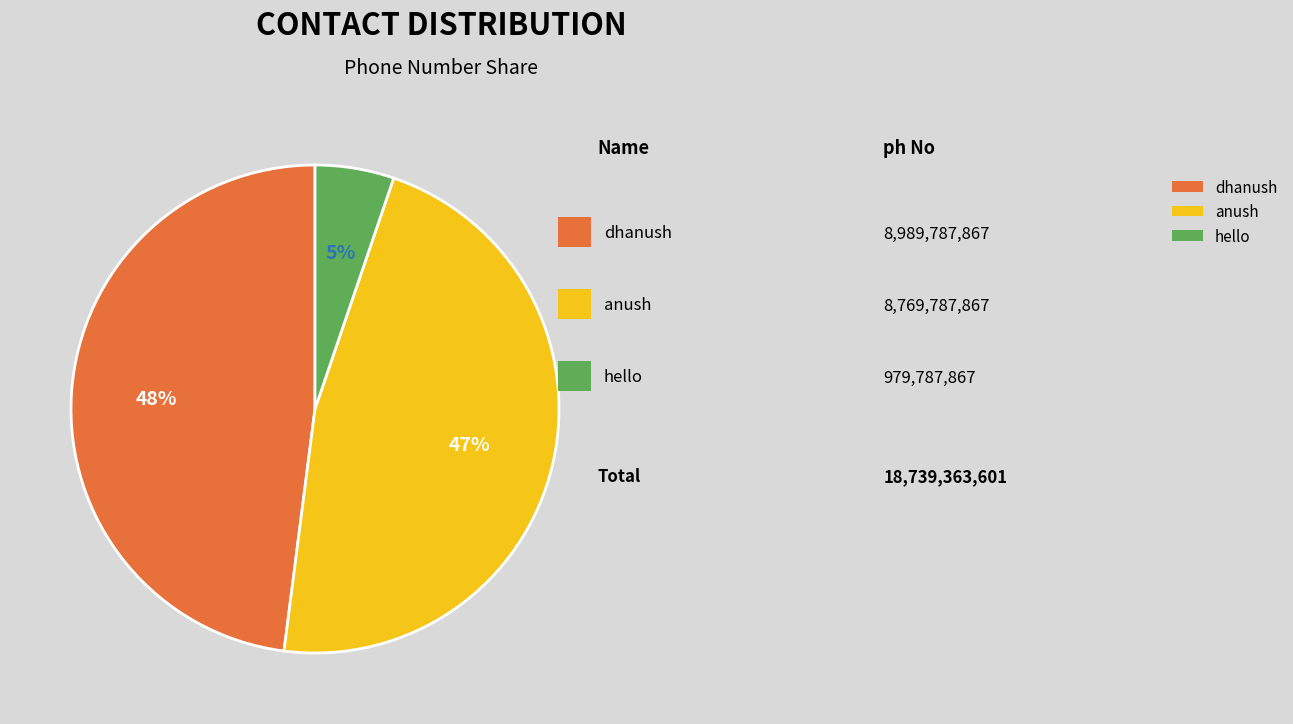

The anush slice represents 47% of the pie. True or false?

True